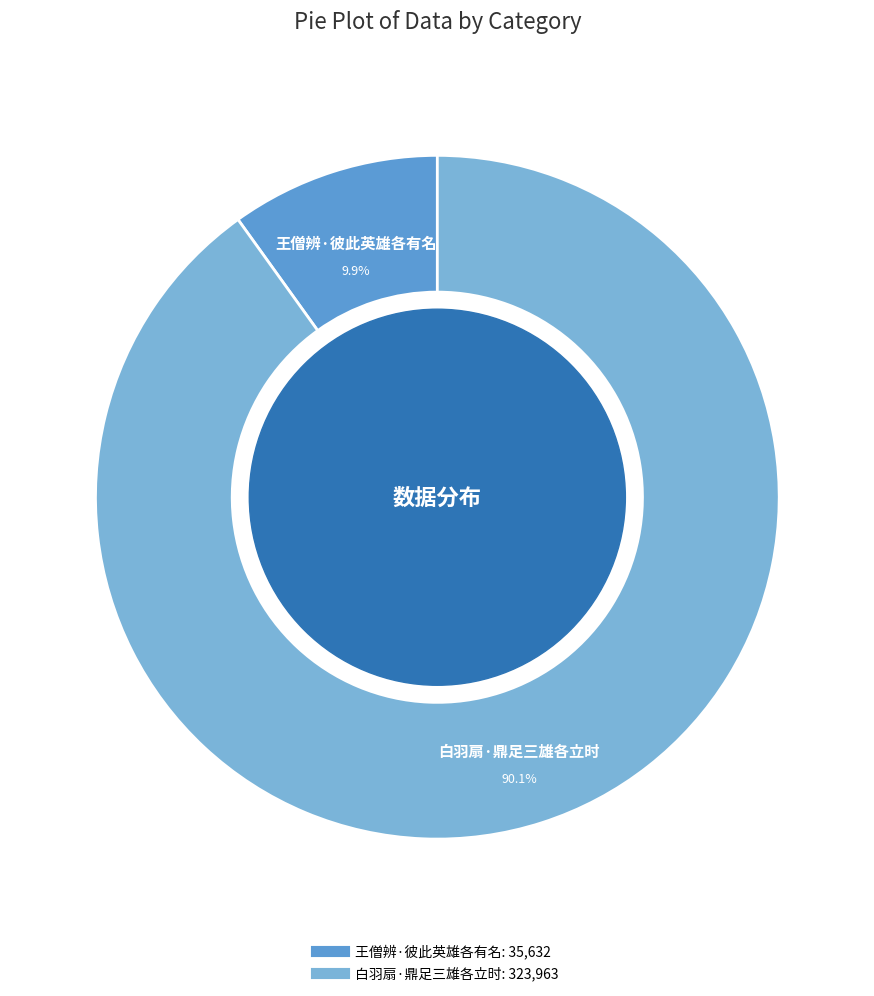

Which slice is the smallest?

王僧辨·彼此英雄各有名